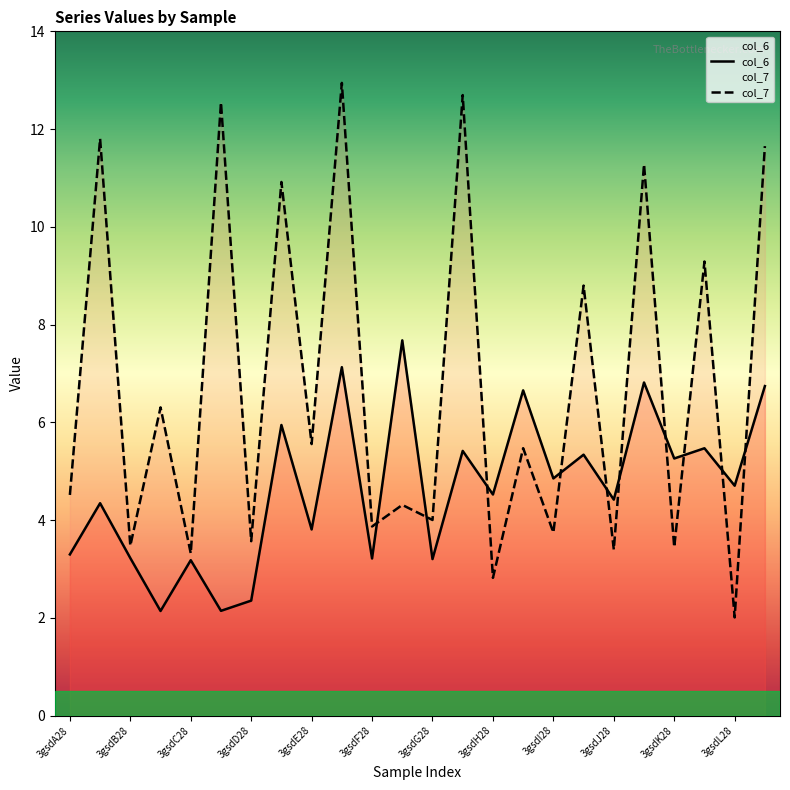

What is the spread (max minus min) of values at 3gsdI28?

1.1